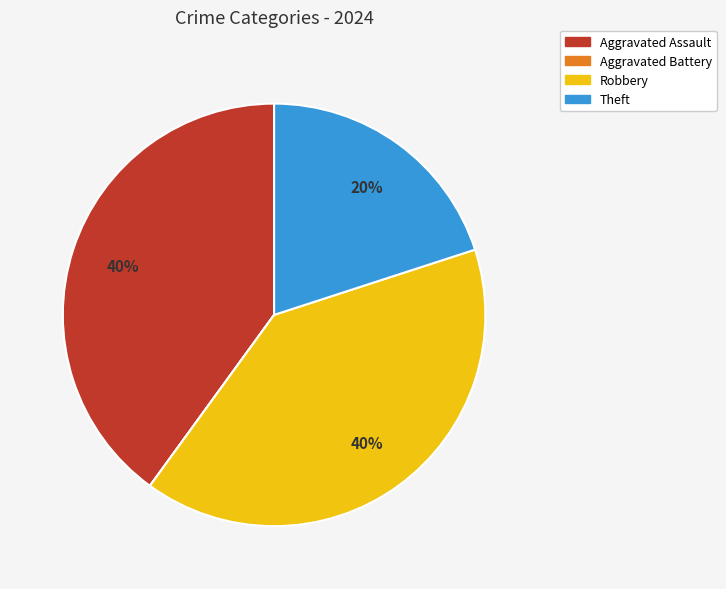

To the nearest percent, what is the average slice percentage?

25%